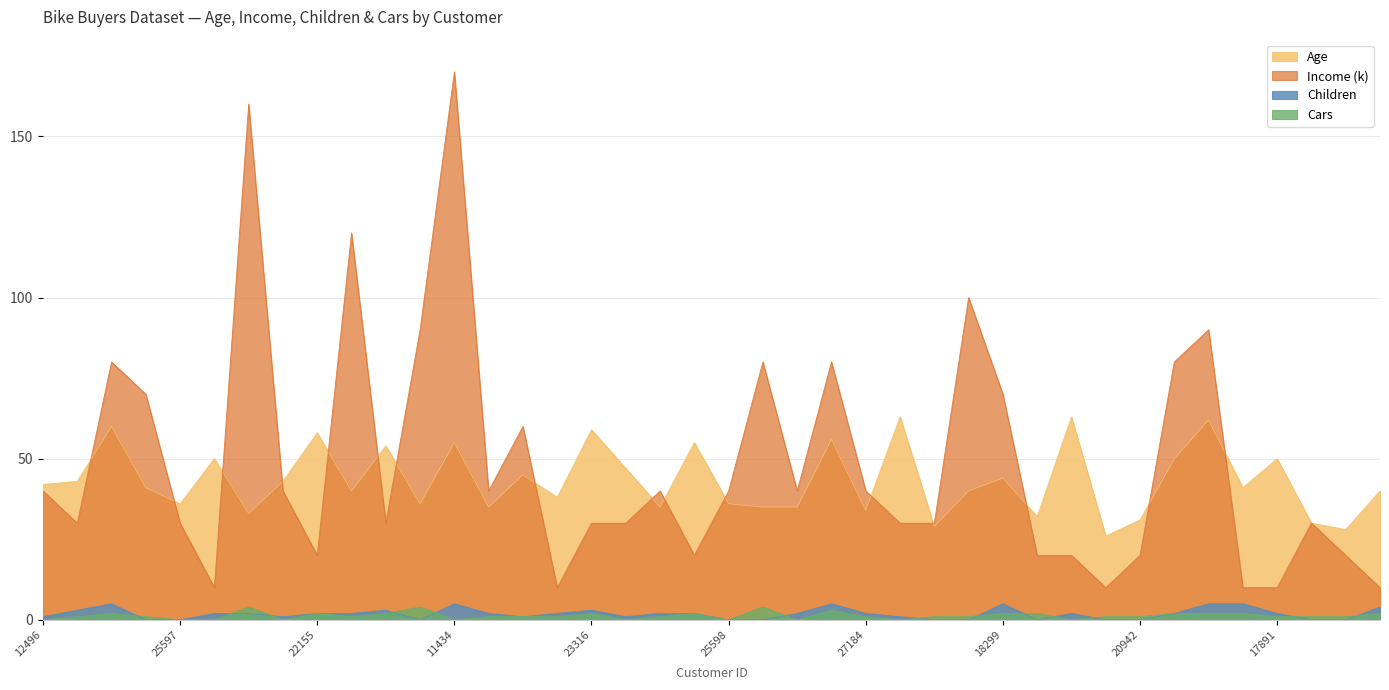

What is the difference between the Children values at 24107 and 25323?

1